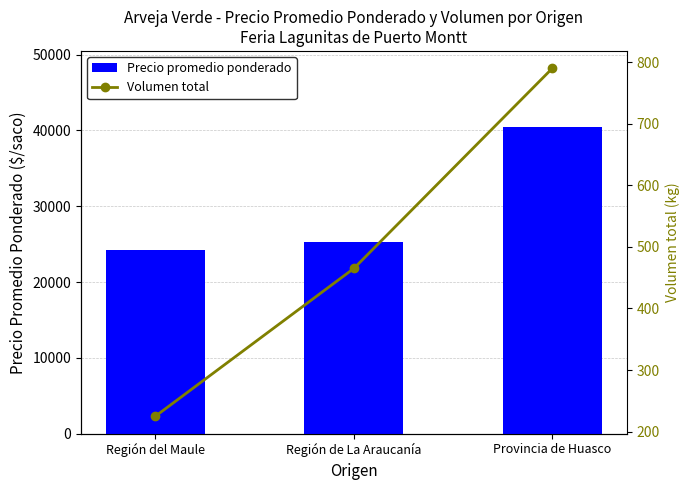

Reading left to right, extract all data points from this chart.

Precio promedio ponderado: Región del Maule=24250	Región de La Araucanía=25263	Provincia de Huasco=40400
Volumen total: Región del Maule=225	Región de La Araucanía=465	Provincia de Huasco=790